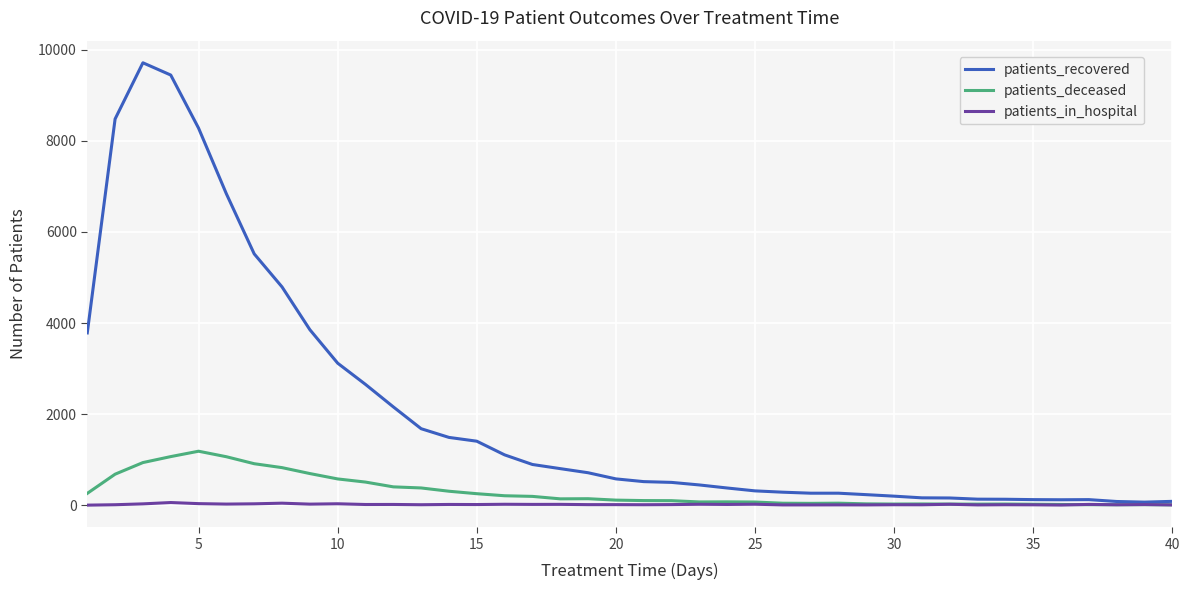

Which series has the largest total across all categories?

patients_recovered